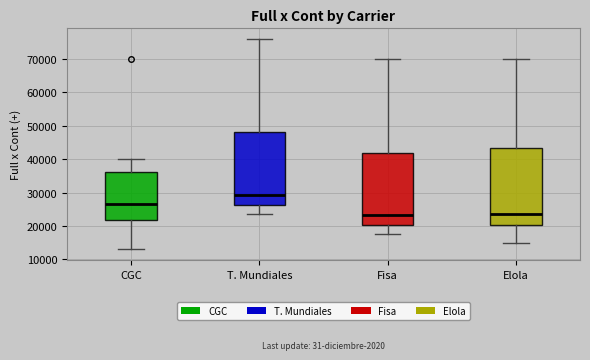

Reading left to right, read every box against the y-axis: the position of its median line, the range the box covers, and the ends of its whiskers. The values are not printed on the chart, so give them approximately, as read against the axis.

CGC: median 27000, box 22000 to 36000, whiskers 13000 to 40000
T. Mundiales: median 29000, box 26000 to 48000, whiskers 24000 to 76000
Fisa: median 23000, box 20000 to 42000, whiskers 18000 to 70000
Elola: median 24000, box 20000 to 43000, whiskers 15000 to 70000